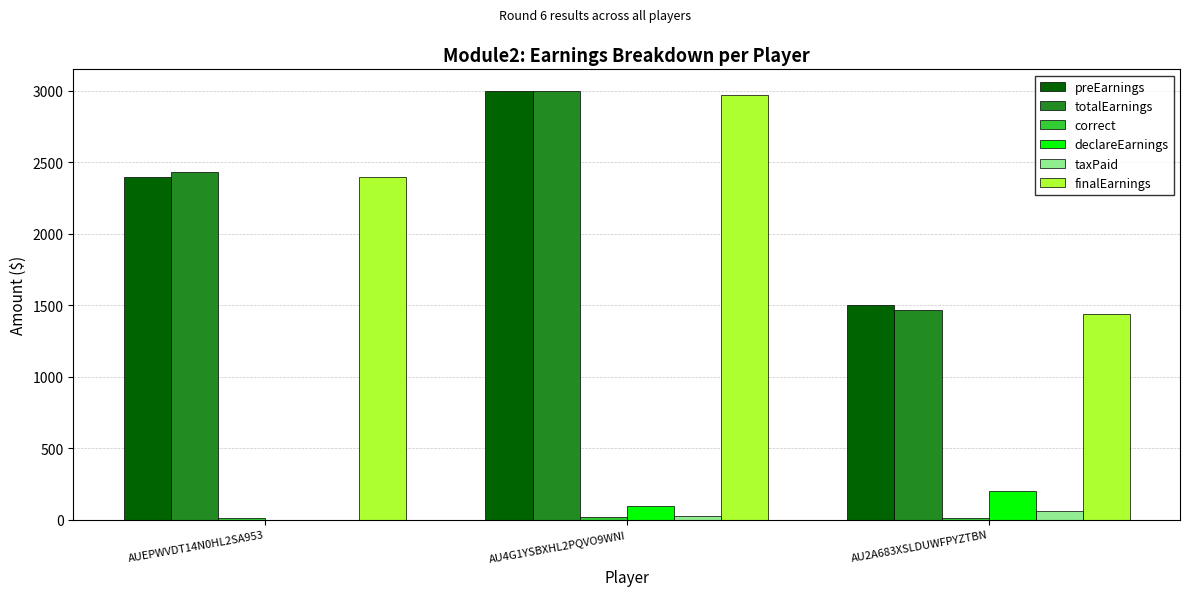

What is the greatest value displayed?

3000